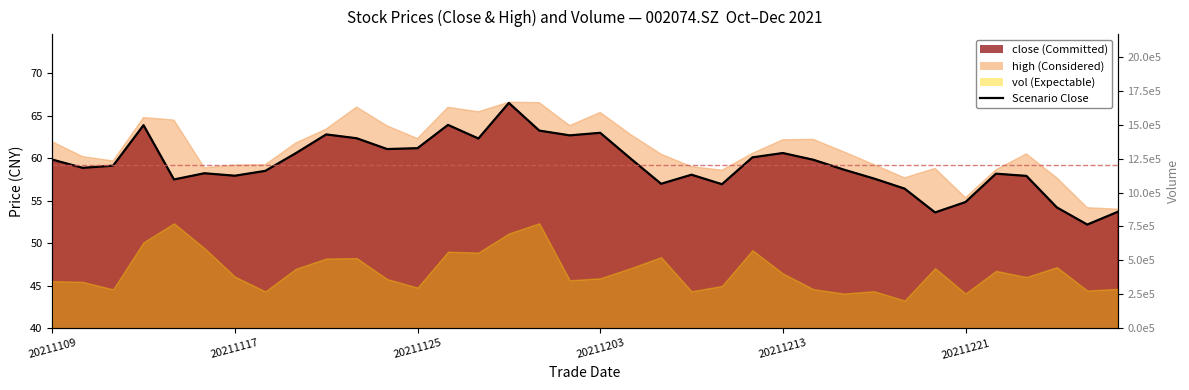

How many data points are less than 59?

18